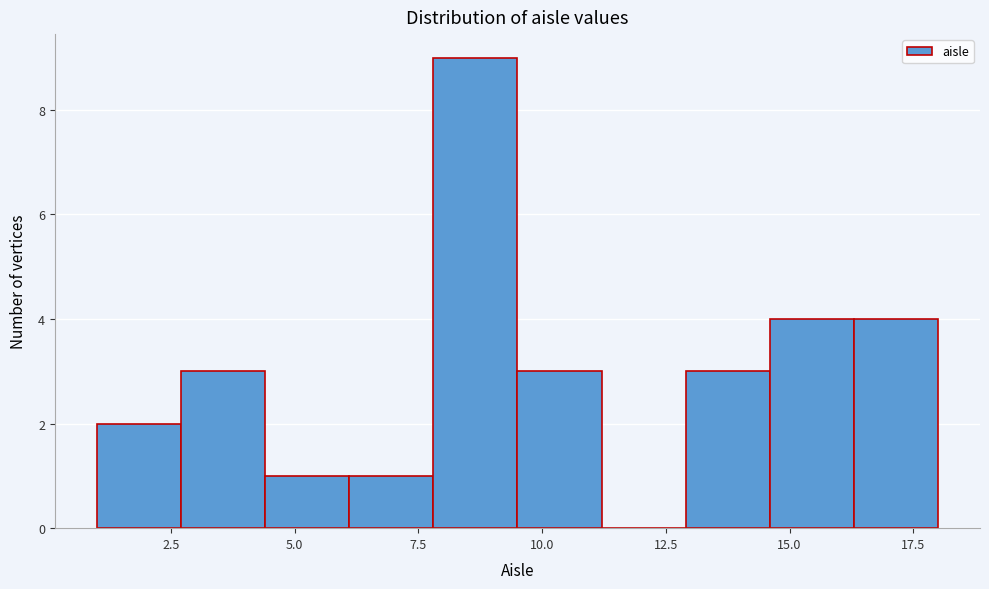

Around what value on the x-axis is the tallest bar? Give the approximate position of its centre, as read against the axis.

8.5